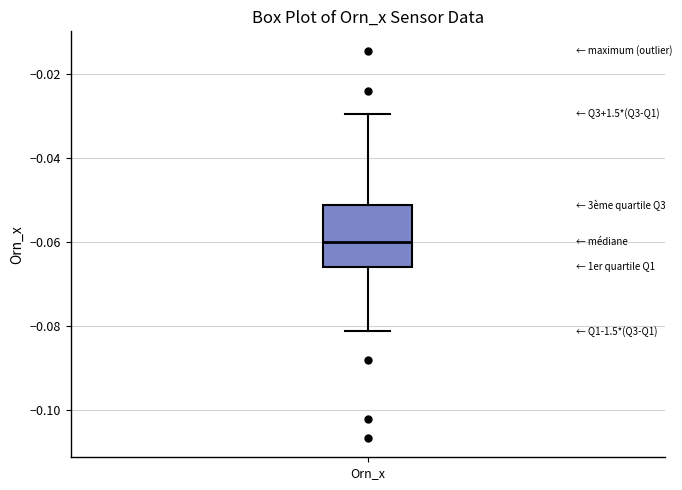

Read this box plot against the y-axis: the position of the median line, the range covered by the box, and the ends of both whiskers. The values are not printed on the chart, so give them approximately, as read against the axis.

median -0.060, box -0.066 to -0.052, whiskers -0.082 to -0.030